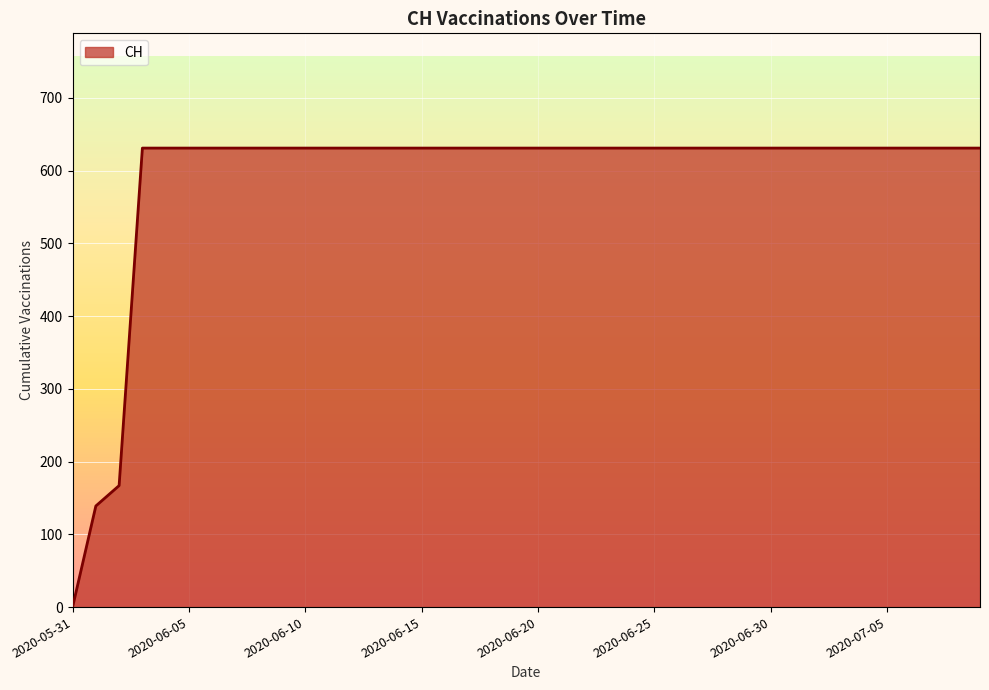

What is the difference between the maximum and minimum values?

631